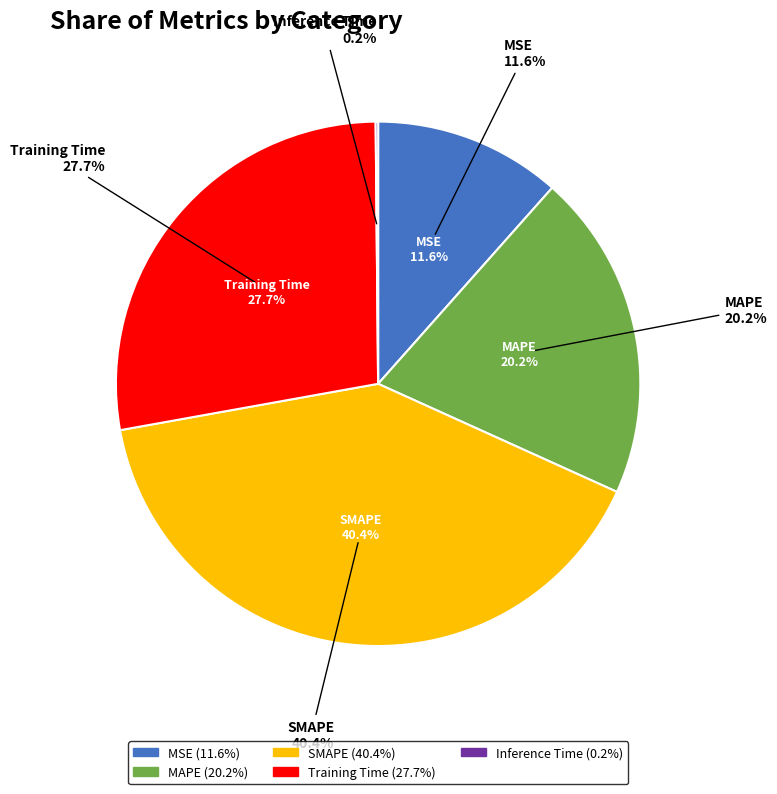

Count the number of slices in the pie.

5